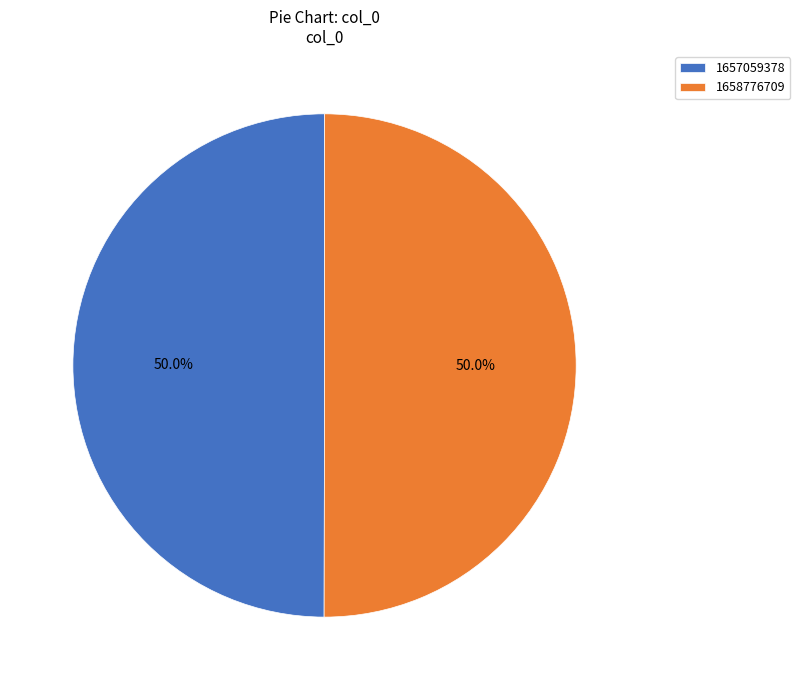

How many slices are in this pie chart?

2